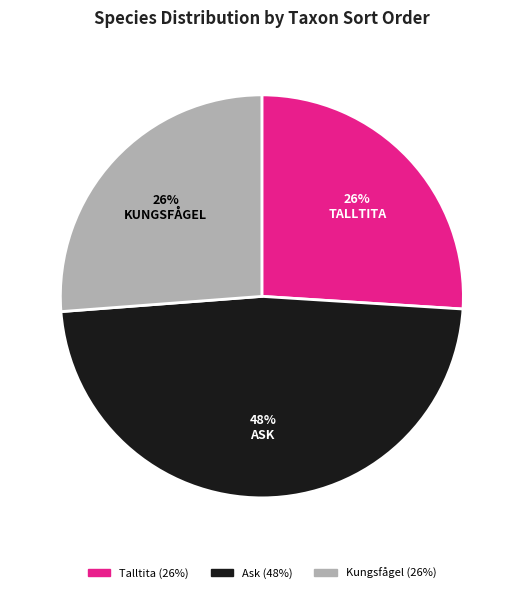

To the nearest percent, what is the combined percentage of Ask and Talltita?

74%